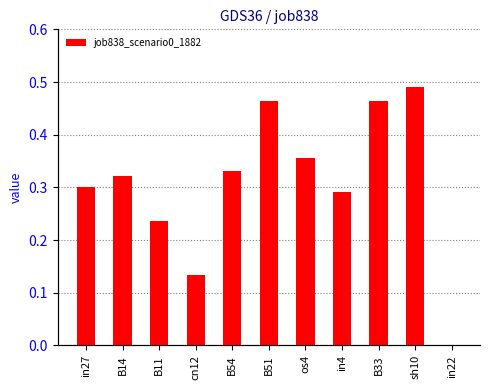

What is the change in value from B51 to in4?

-0.2